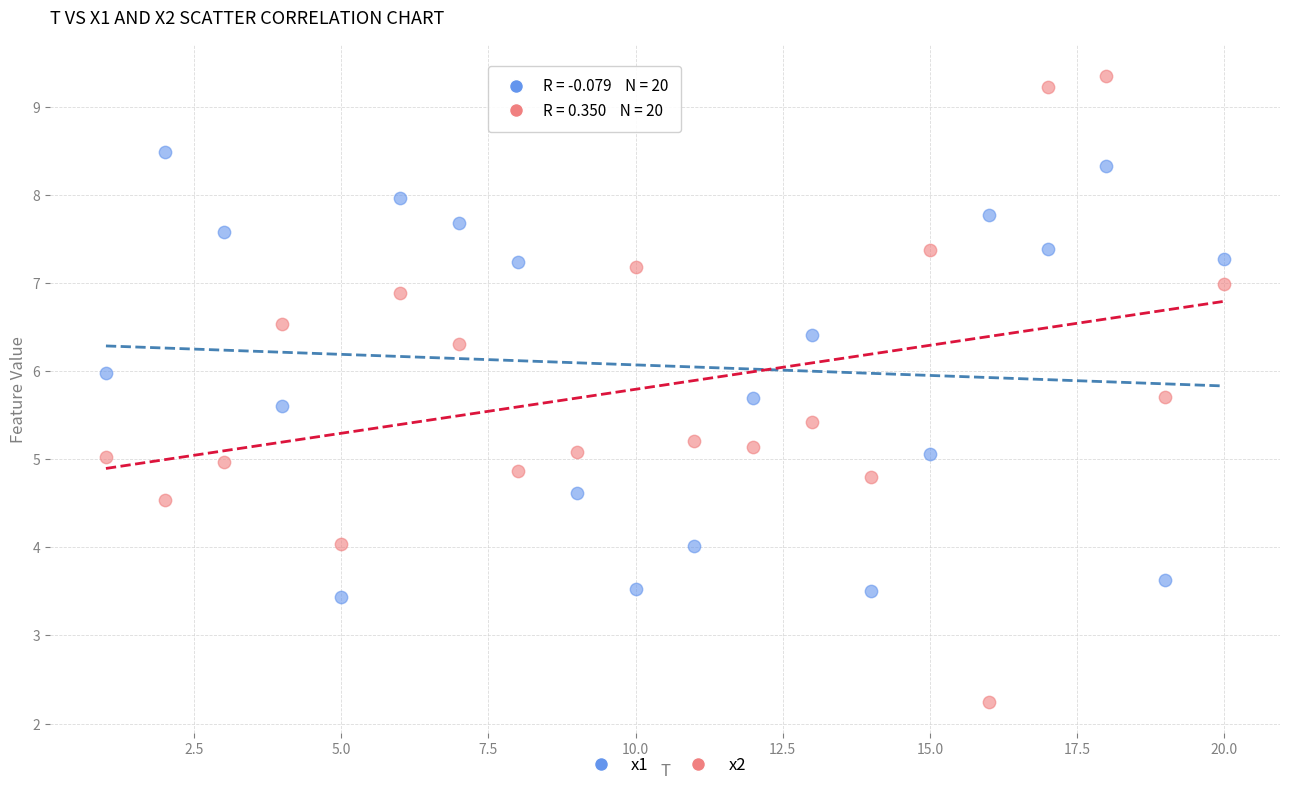

What are all the series names shown in the legend?

x1, x2